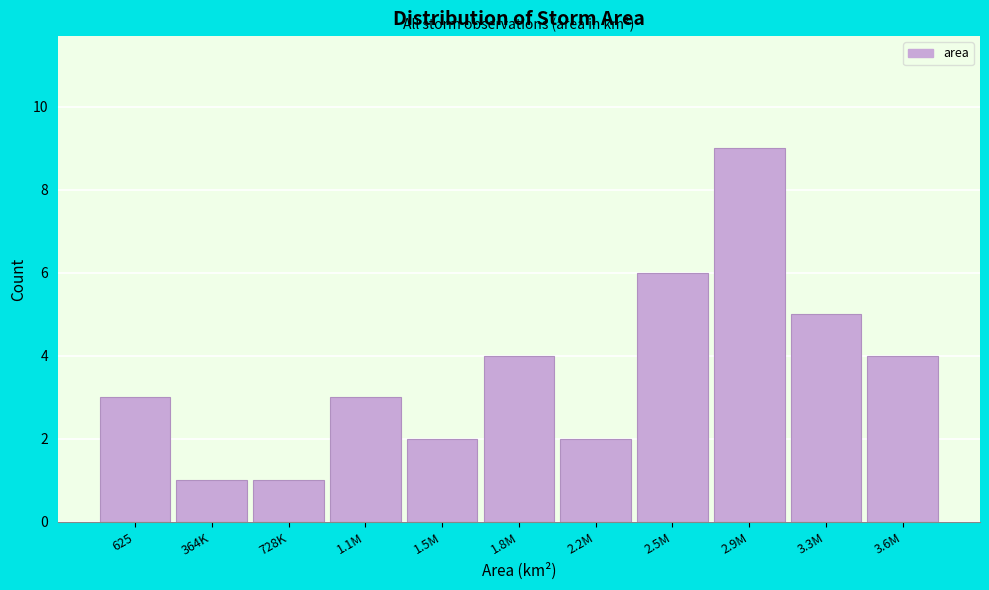

Reading left to right, extract all data points from this chart.

625=3	364K=1	728K=1	1.1M=3	1.5M=2	1.8M=4	2.2M=2	2.5M=6	2.9M=9	3.3M=5	3.6M=4